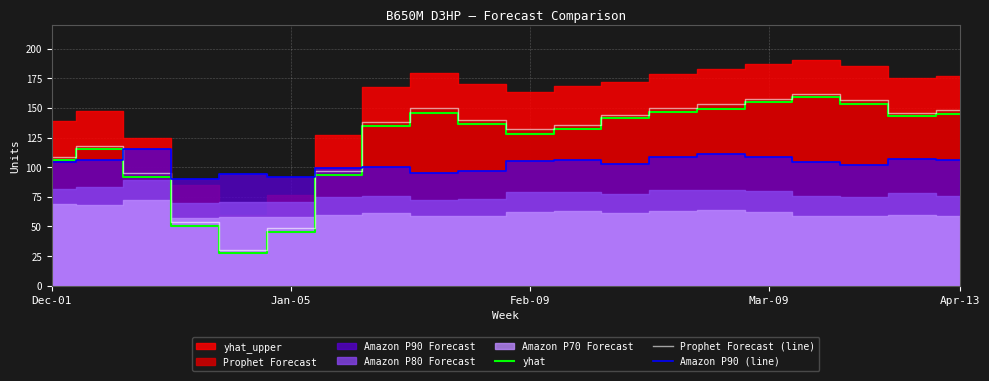

Is it true that yhat equals 17.4 at Jan-05?

False